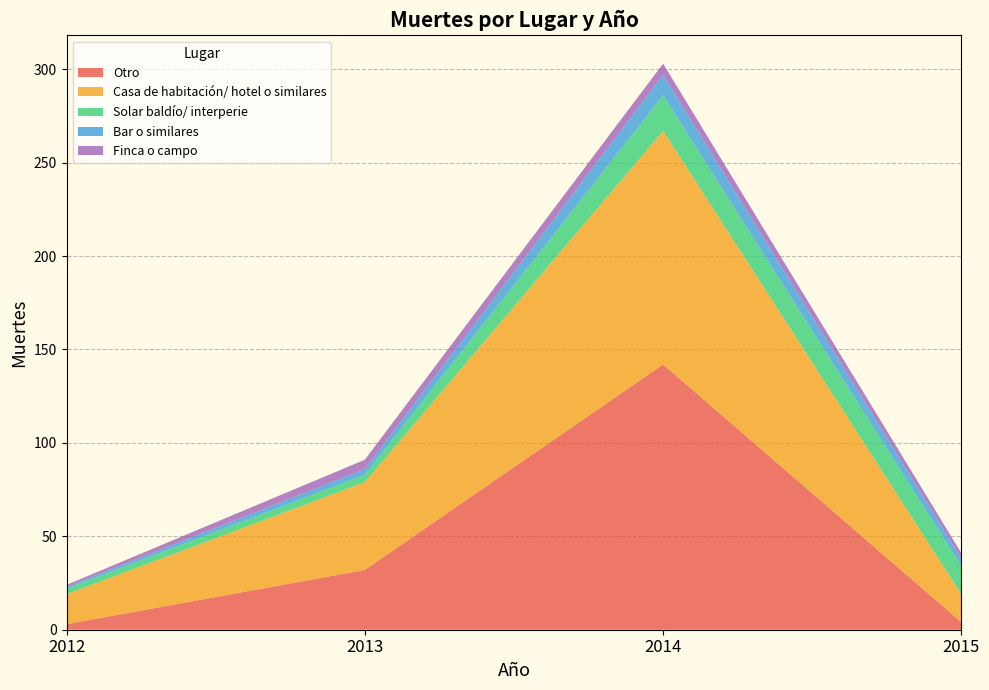

Reading left to right, extract all data points from this chart.

Otro: 3	32	142	4
Casa de habitación/ hotel o similares: 16	47	125	15
Solar baldío/ interperie: 3	4	19	15
Bar o similares: 1	3	11	4
Finca o campo: 1	5	6	3